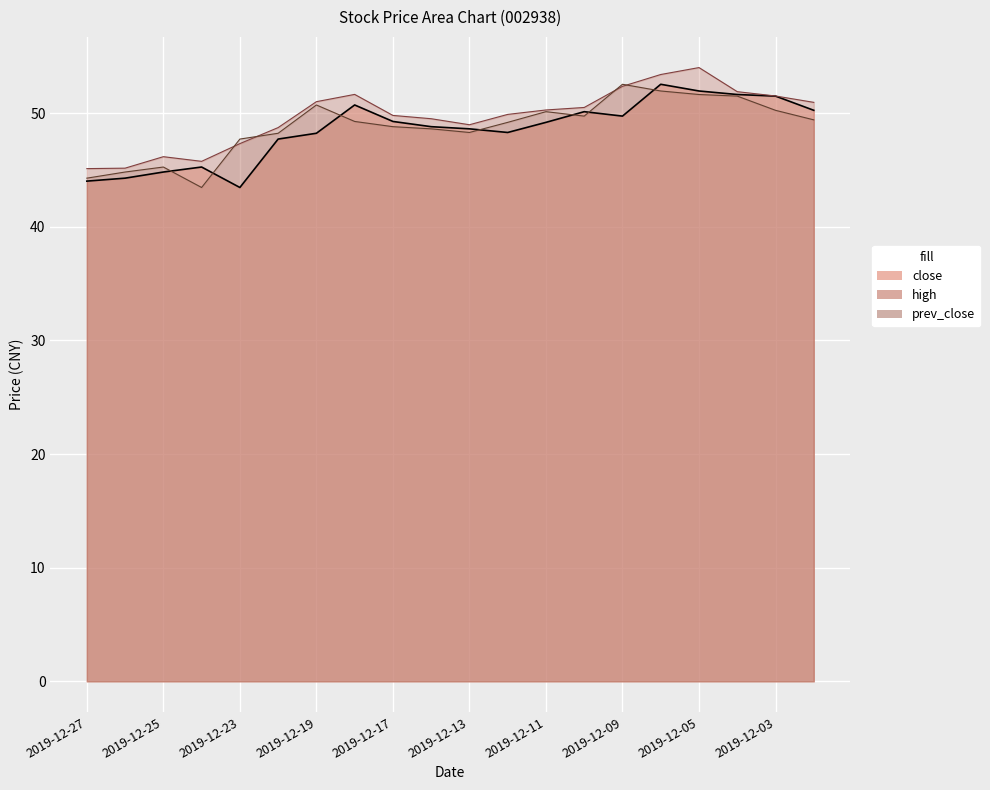

List the series in order of their overall mean, lowest first.

close, prev_close, high